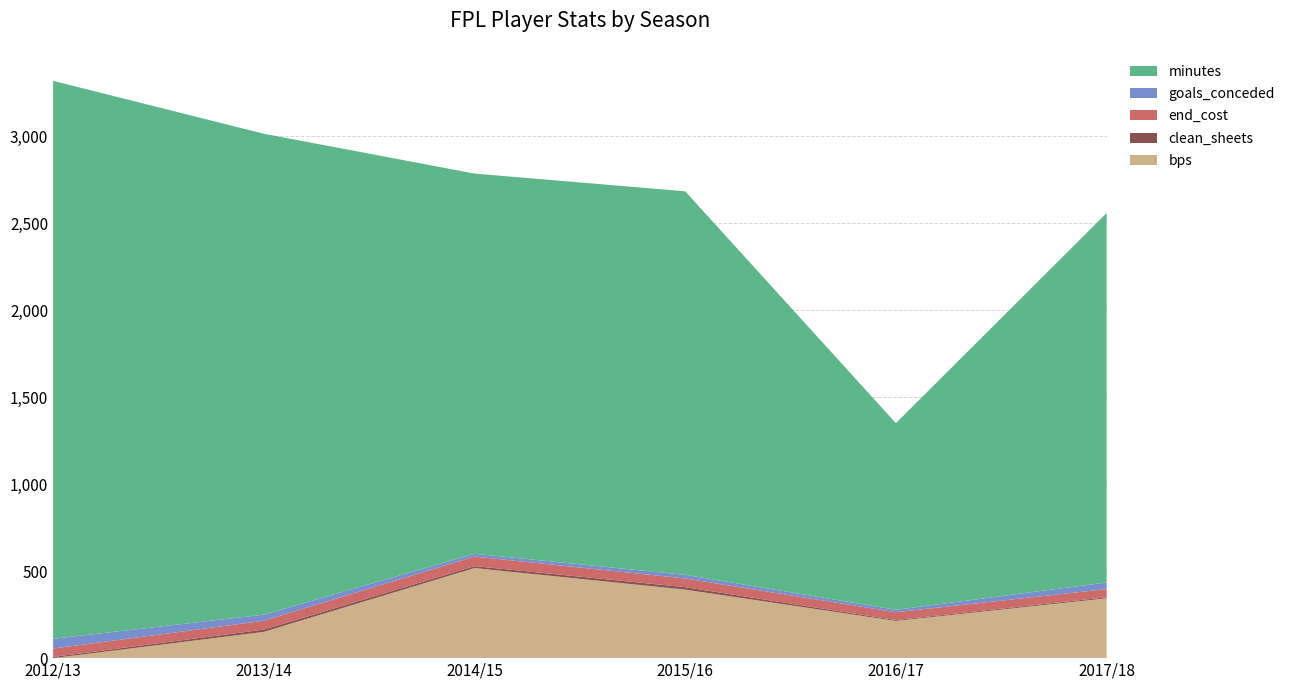

Reading left to right, extract all data points from this chart.

bps: 0	151	518	394	214	344
clean_sheets: 7	13	11	14	5	6
end_cost: 48	51	55	50	45	47
goals_conceded: 56	35	16	21	14	38
minutes: 3208	2765	2186	2205	1073	2124